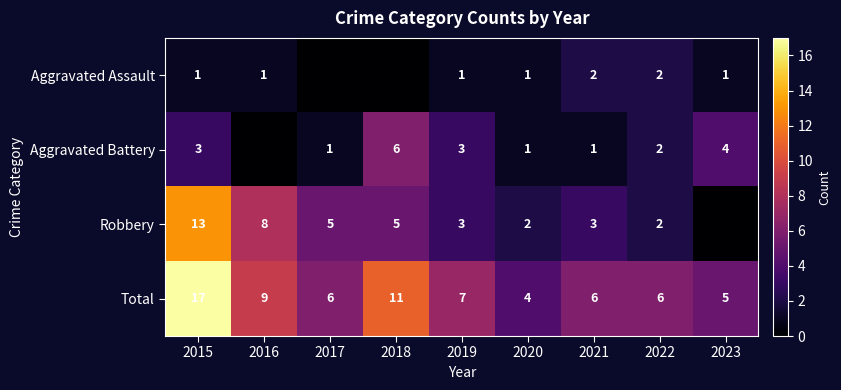

The Aggravated Battery series shows 1 at 2019. True or false?

False